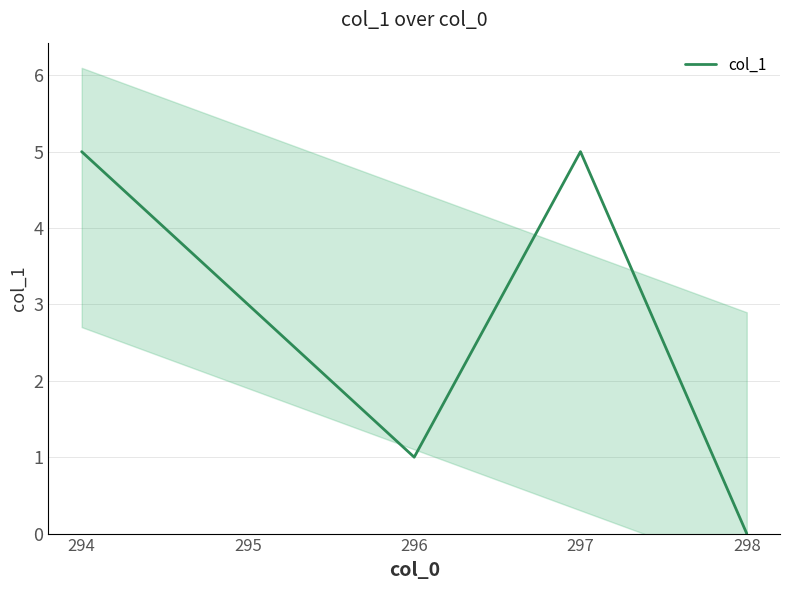

How many interior local peaks (higher than both neighbors) does the data have?

1